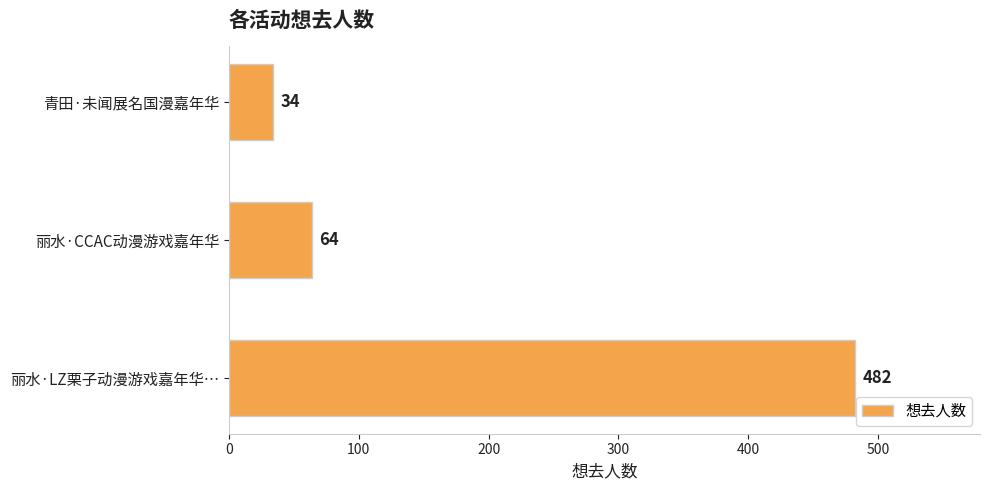

What is the minimum value shown in the chart?

34